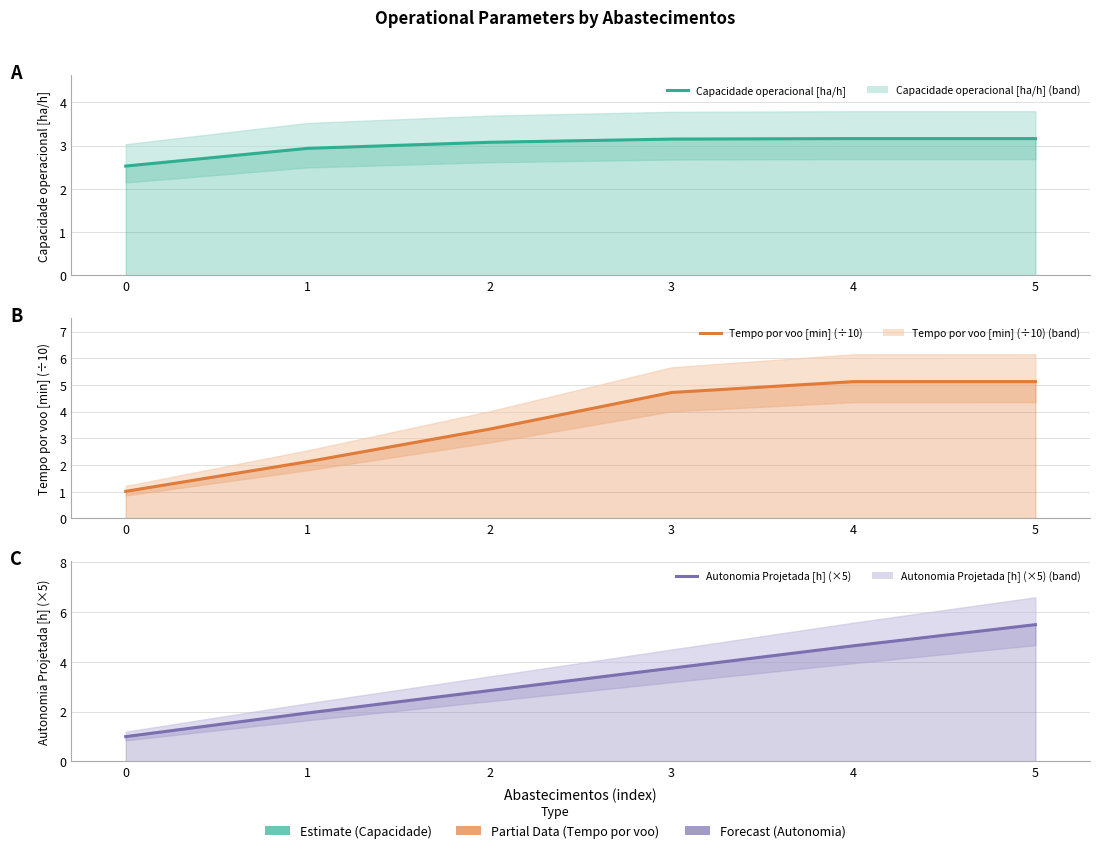

True or false: Tempo por voo [min] (÷10) has more than 2 points higher than both neighbors.

False